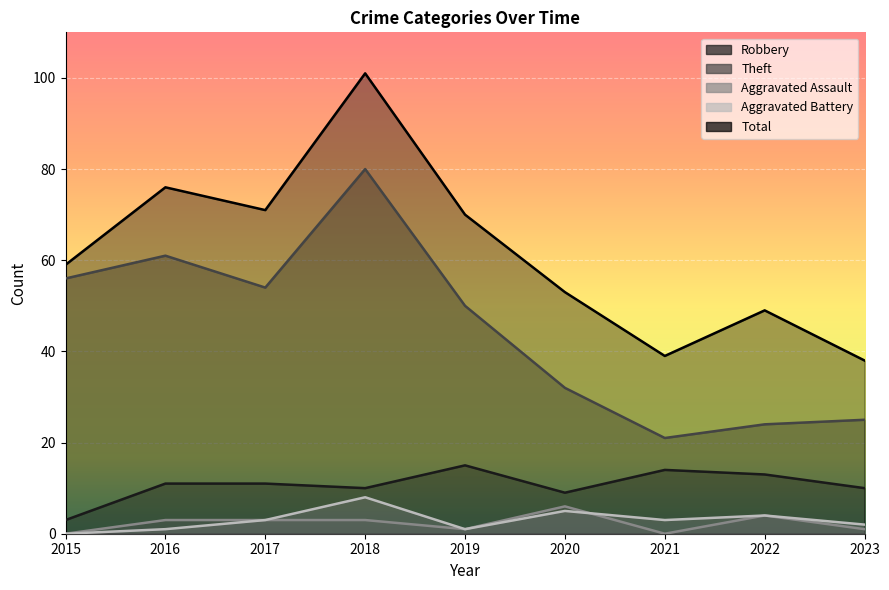

What is the difference between the Theft values at 2020 and 2016?

29